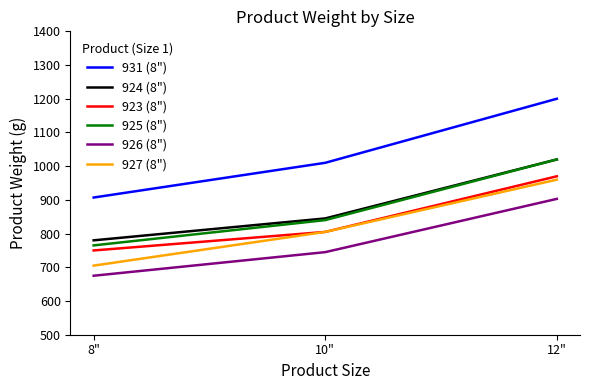

Which series changed the most between 8" and 12"?

931 (8")